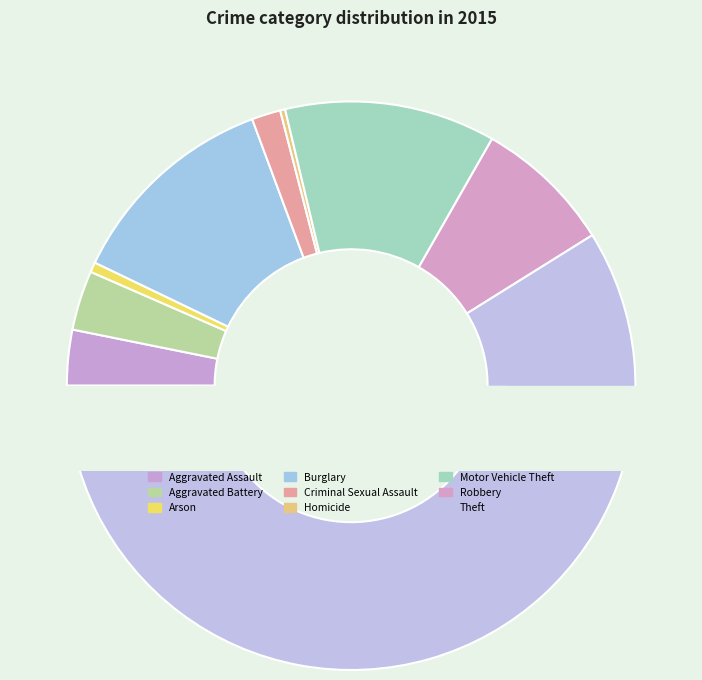

Combined, what portion of the pie is Robbery and Aggravated Assault?

11.0%